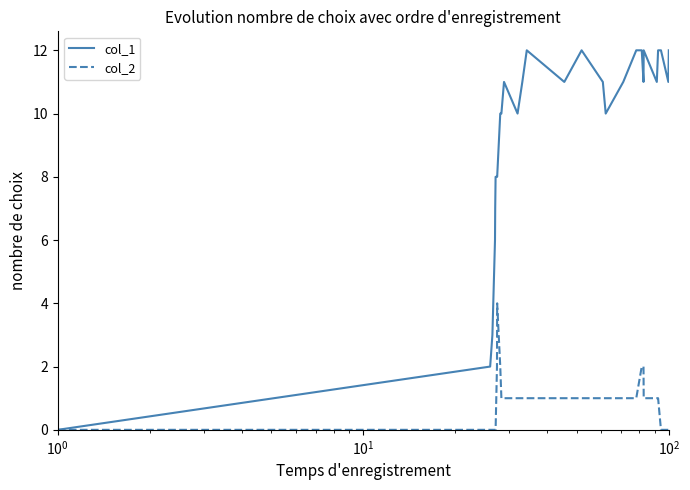

Count the number of data series in this chart.

2